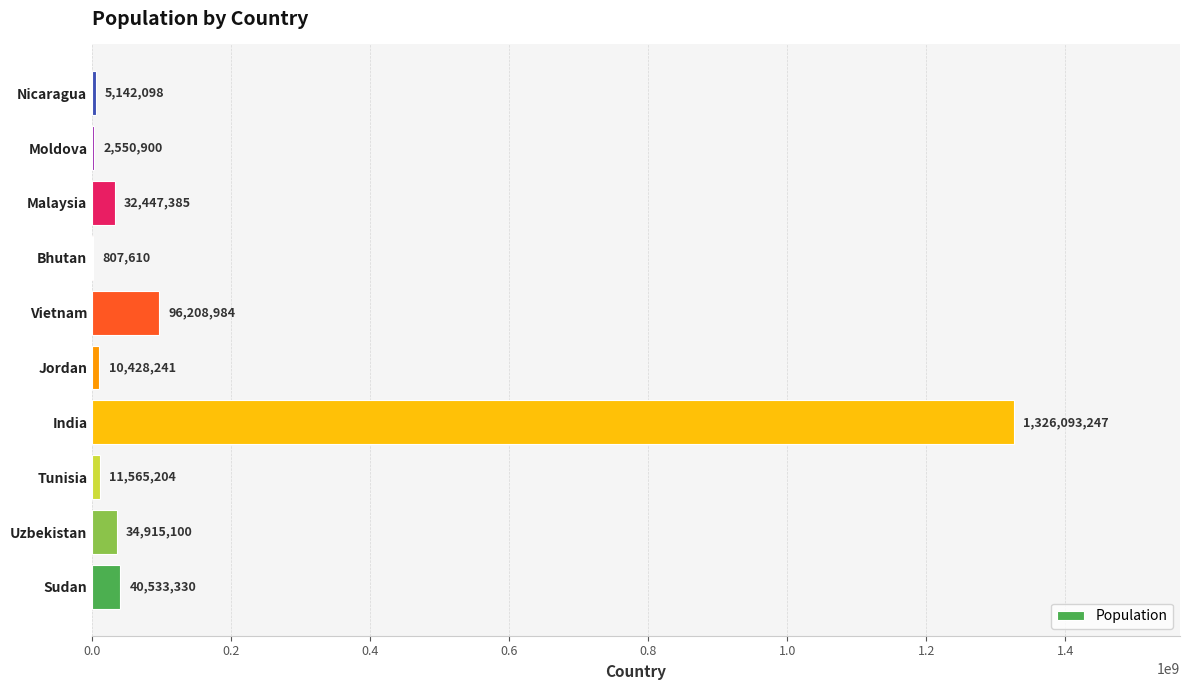

The value at India is 2295510038. True or false?

False